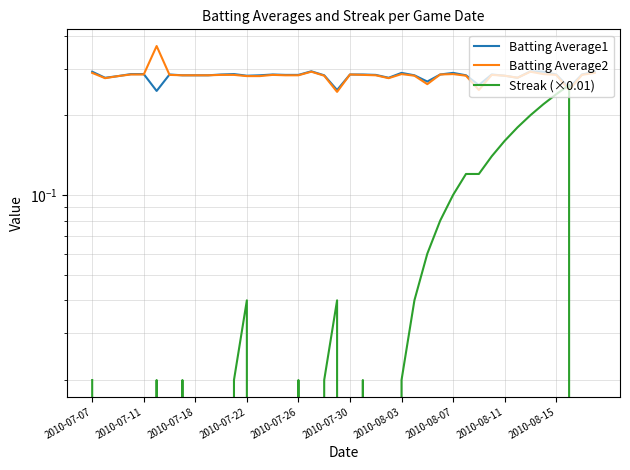

What are all the series names shown in the legend?

Batting Average1, Batting Average2, Streak (×0.01)